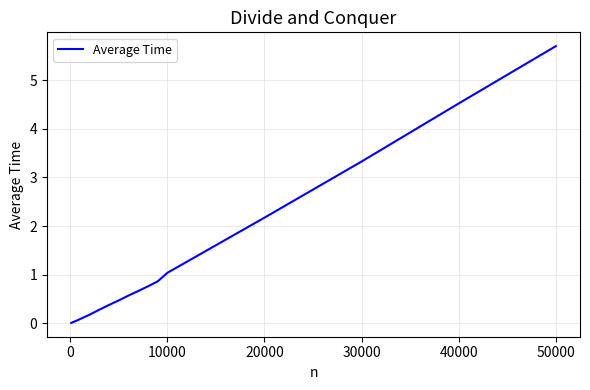

What is the difference between the maximum and minimum values?

5.7